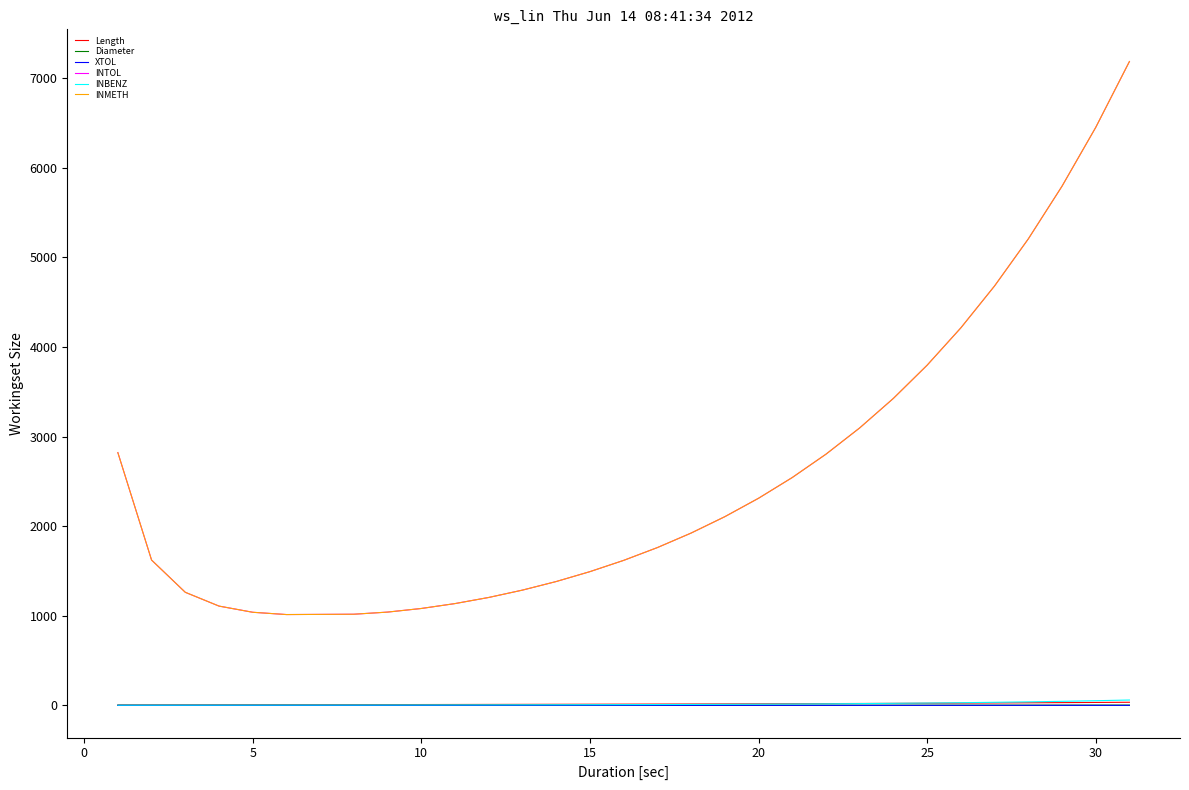

Is this an area chart (filled region under the line)?

No